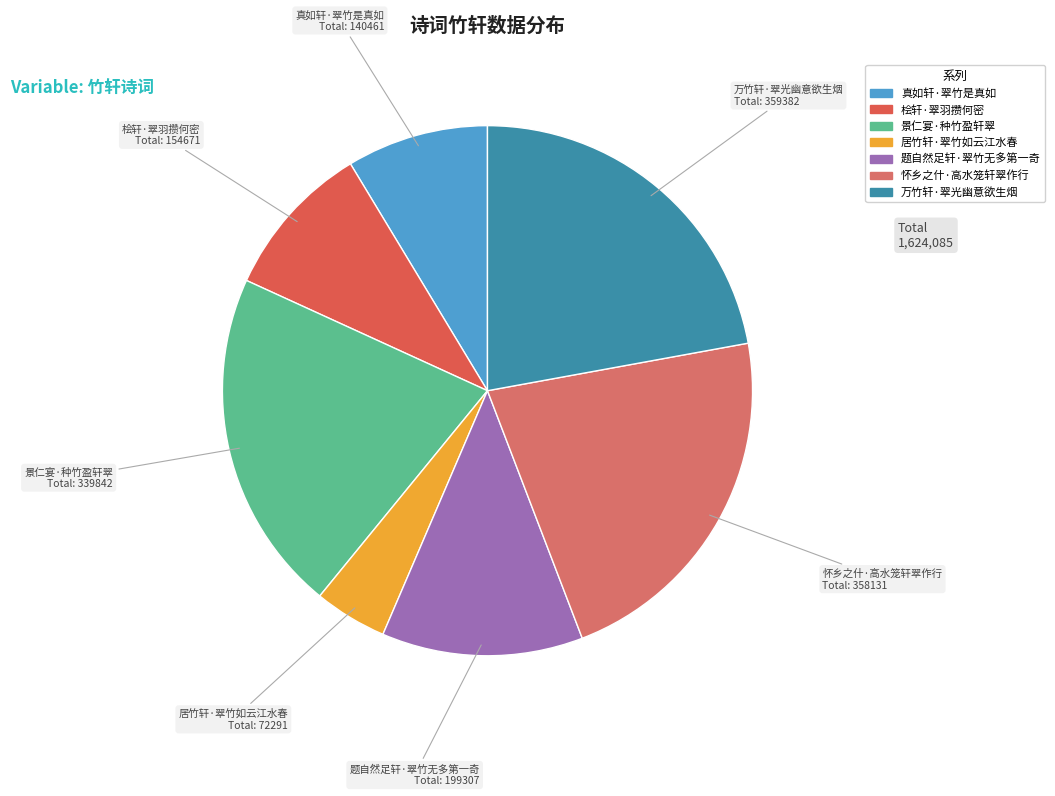

Approximately how many times larger is the value at 怀乡之什·高水笼轩翠作行 compared to 题自然足轩·翠竹无多第一奇?

1.8